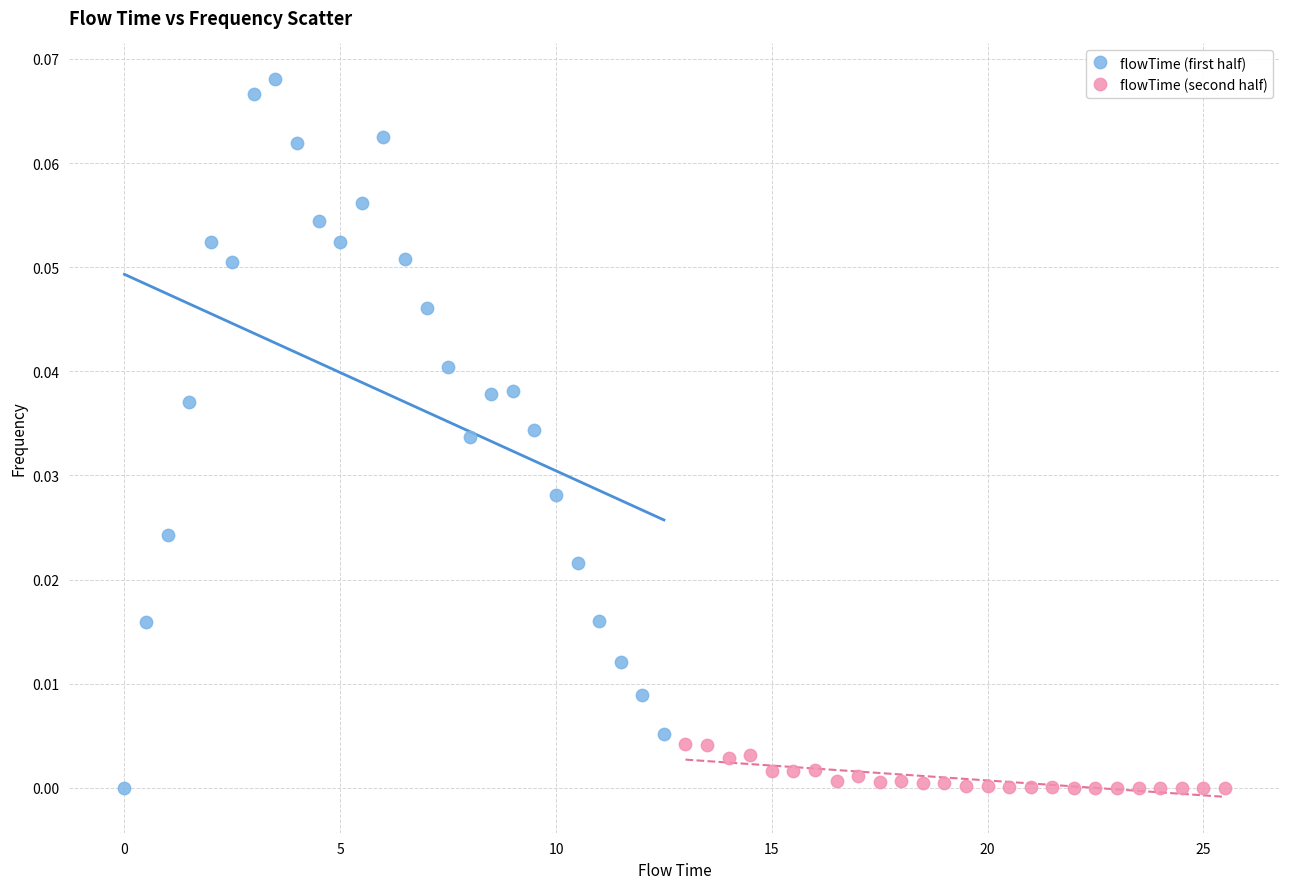

Which series has the largest Y range (max minus min)?

flowTime (first half)